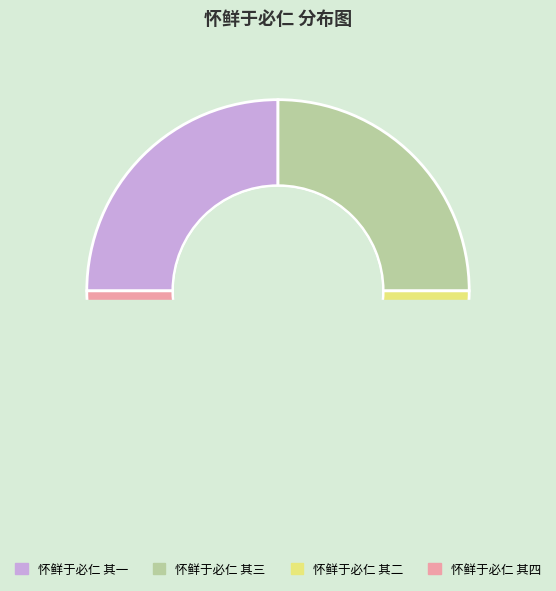

Is it true that 怀鲜于必仁 其三 is 40% of the pie?

False